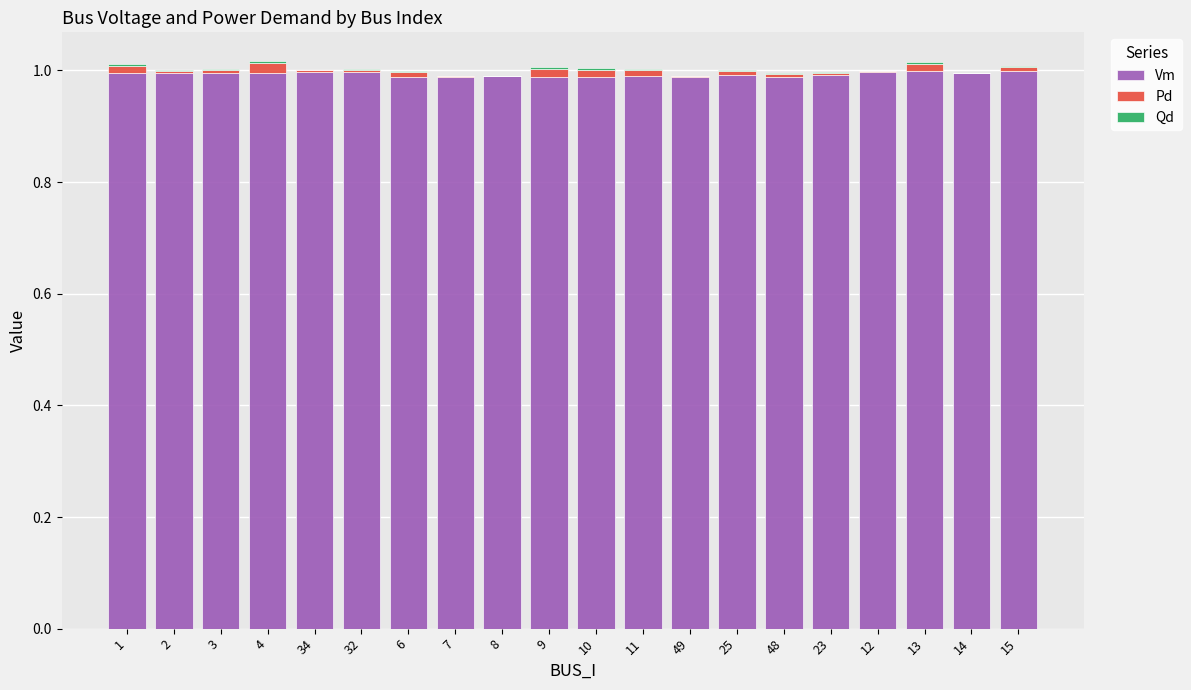

Is it true that Vm equals 1.5 at 7?

False